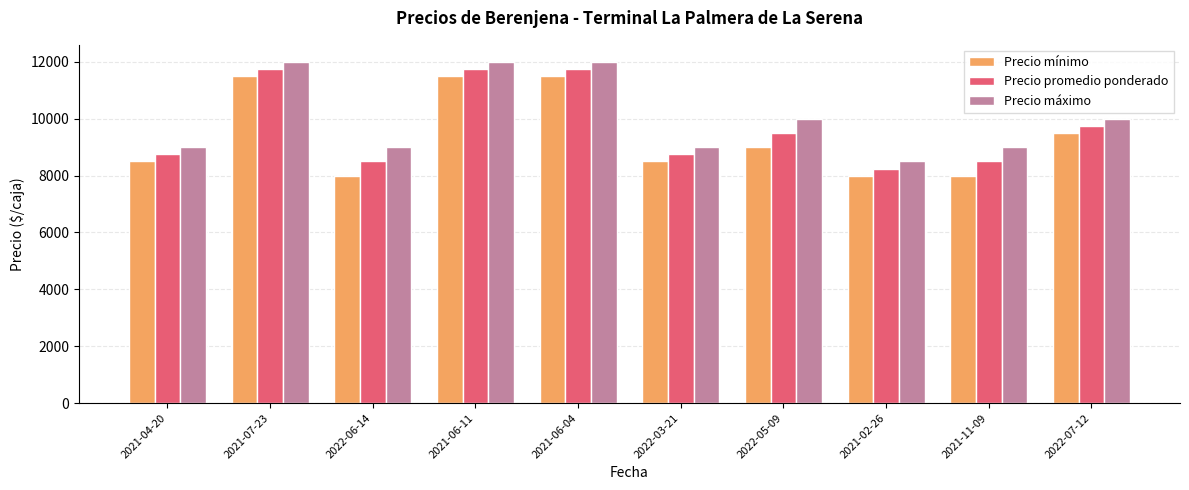

Does the chart contain any negative values?

No